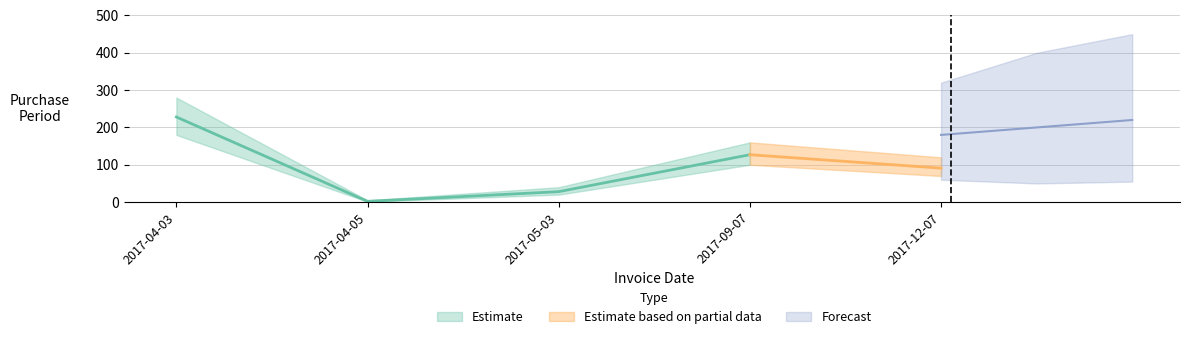

At which label does the data first exceed 91?

2017-04-03